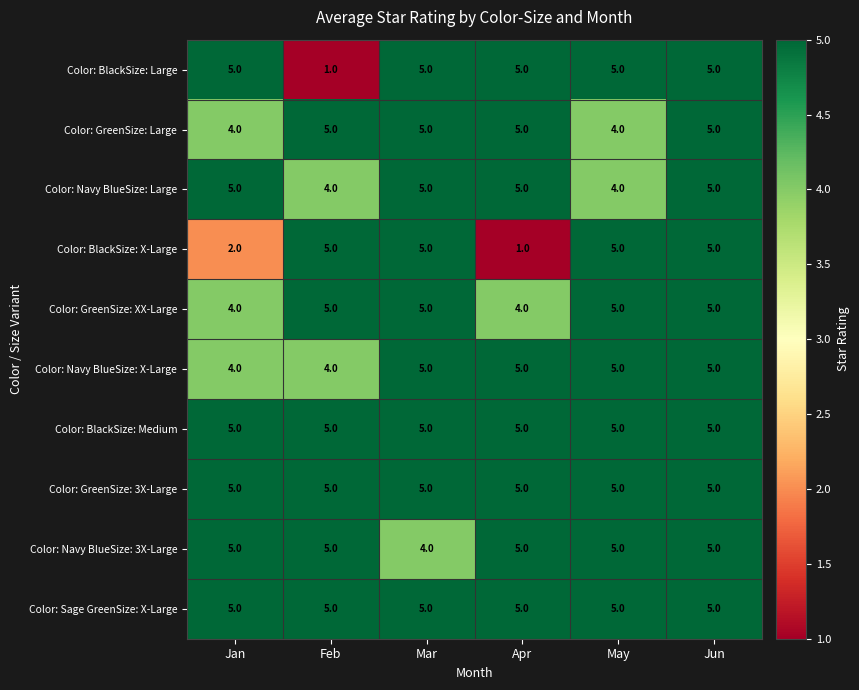

What is the sum of all Color: BlackSize: Medium values?

30